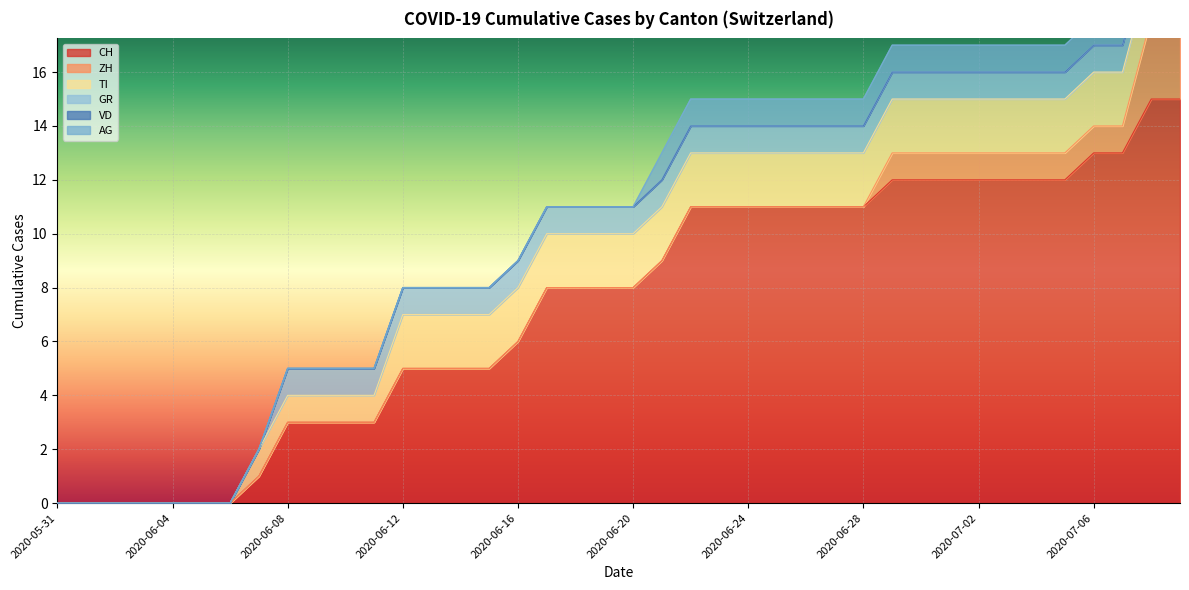

How many lines are shown in the chart?

6